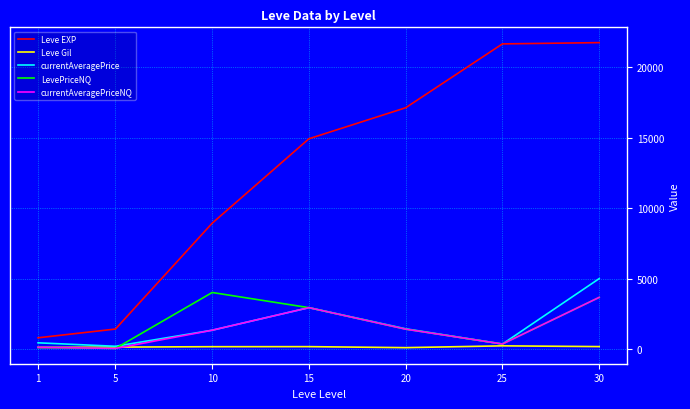

What is the highest value of the LevePriceNQ series?

4013.3